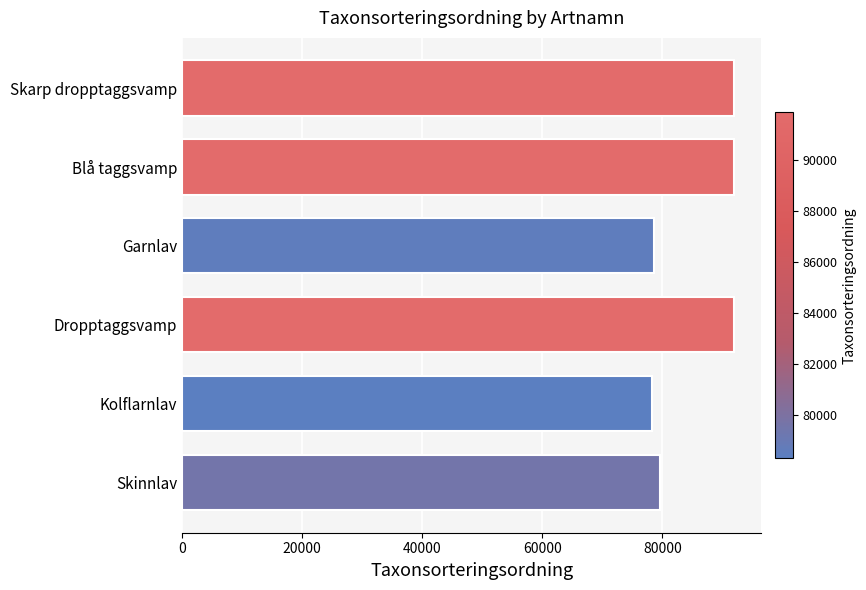

What is the difference between the maximum and minimum values?

13592